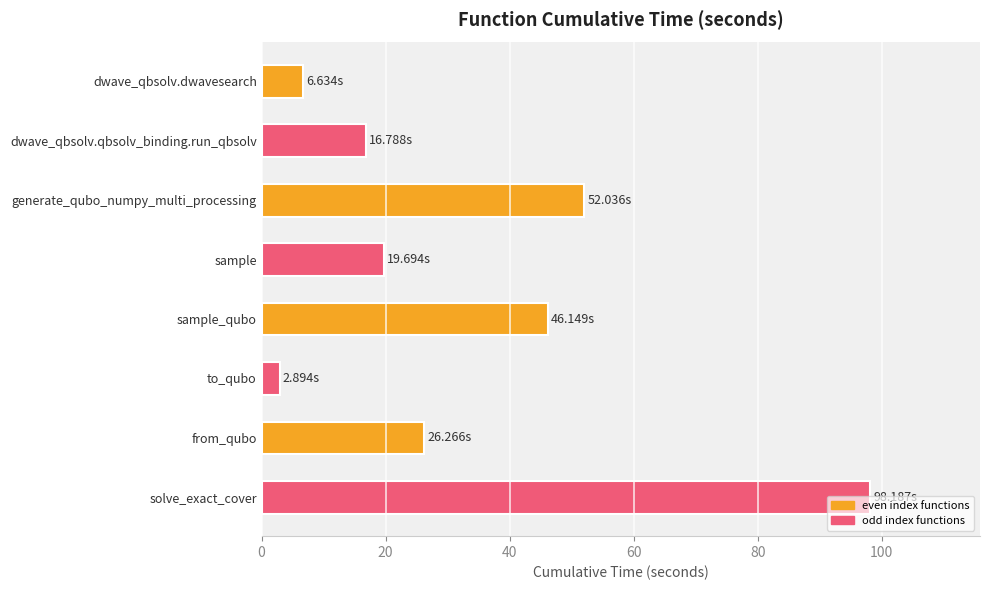

What is the label of the 2nd bar from the bottom?

from_qubo